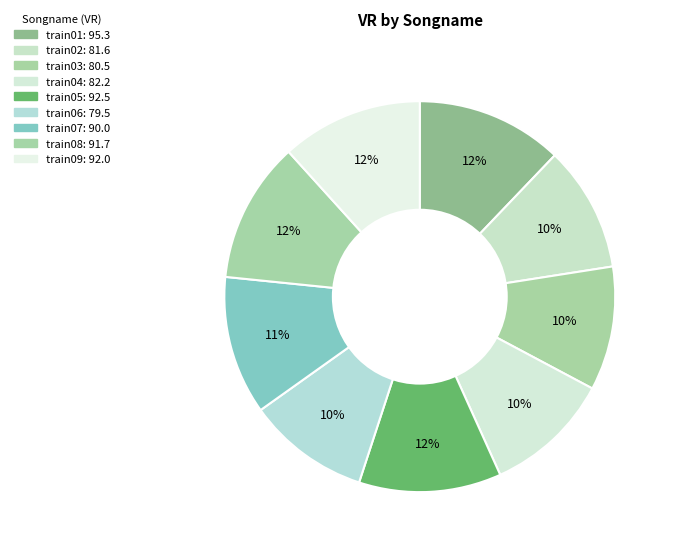

To the nearest percent, what is the average slice percentage?

11%